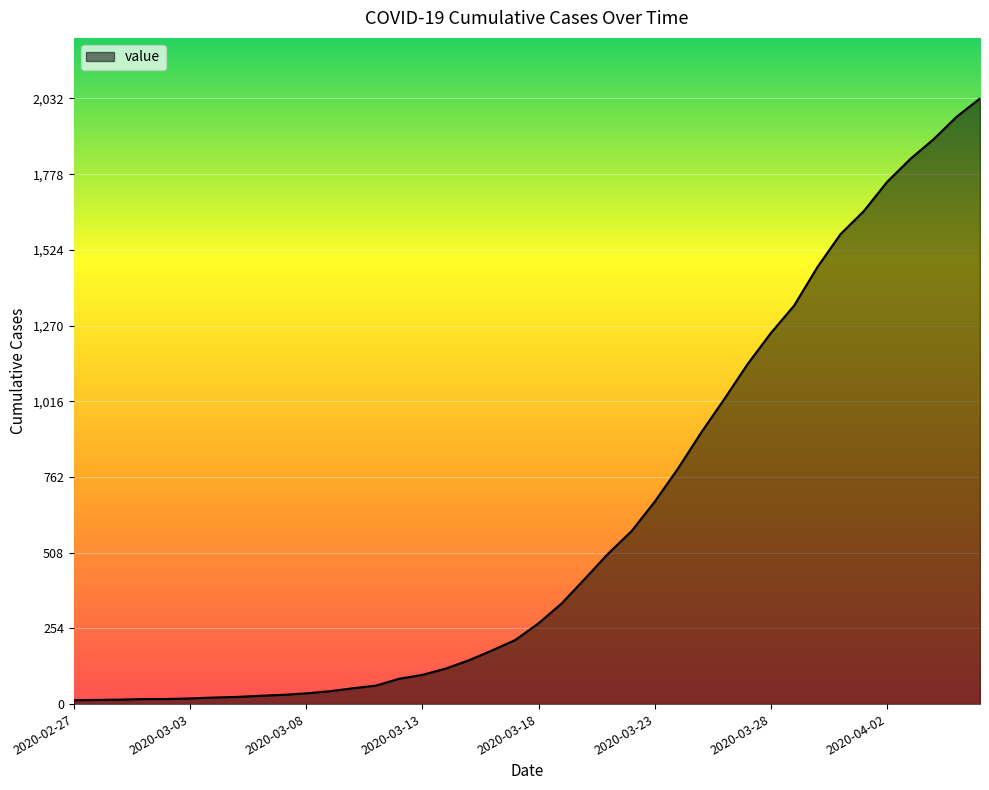

What is the difference between the second highest and second lowest values?

1957